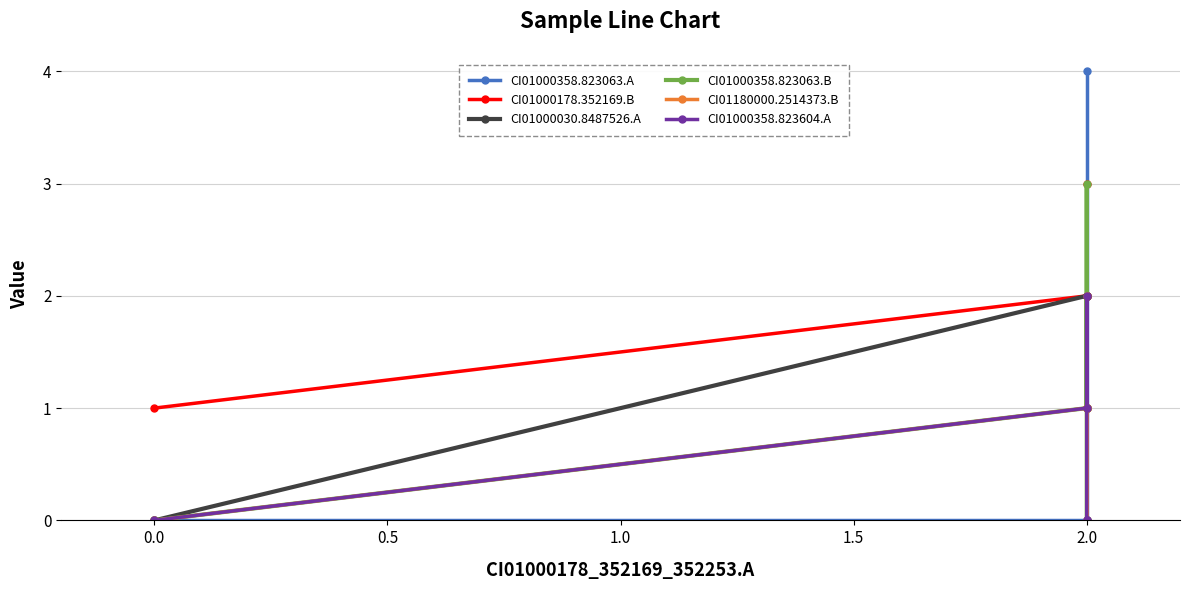

Which series has the largest total across all categories?

CI01000178.352169.B